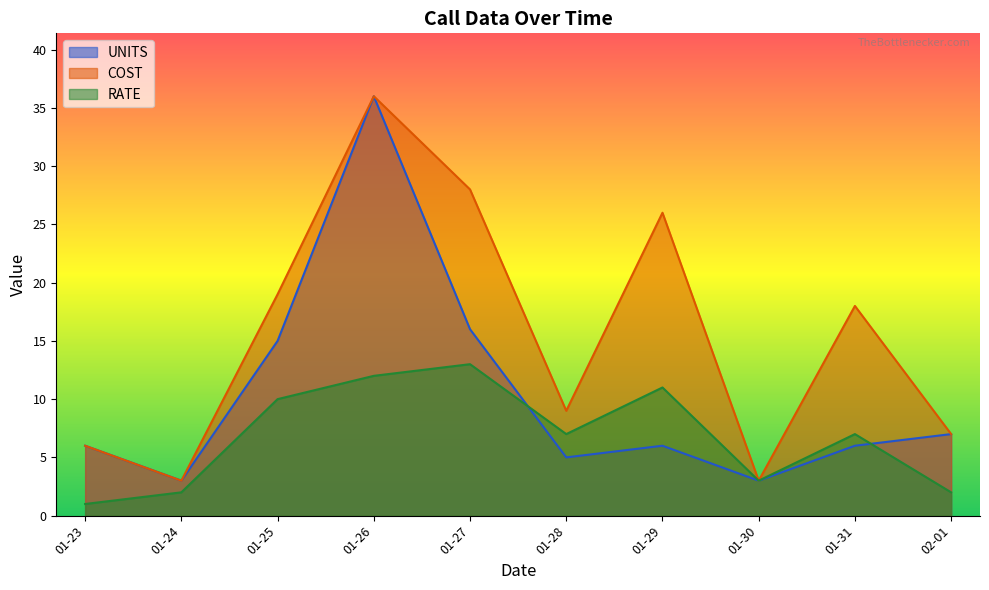

List the series in order of their overall mean, highest first.

COST, UNITS, RATE